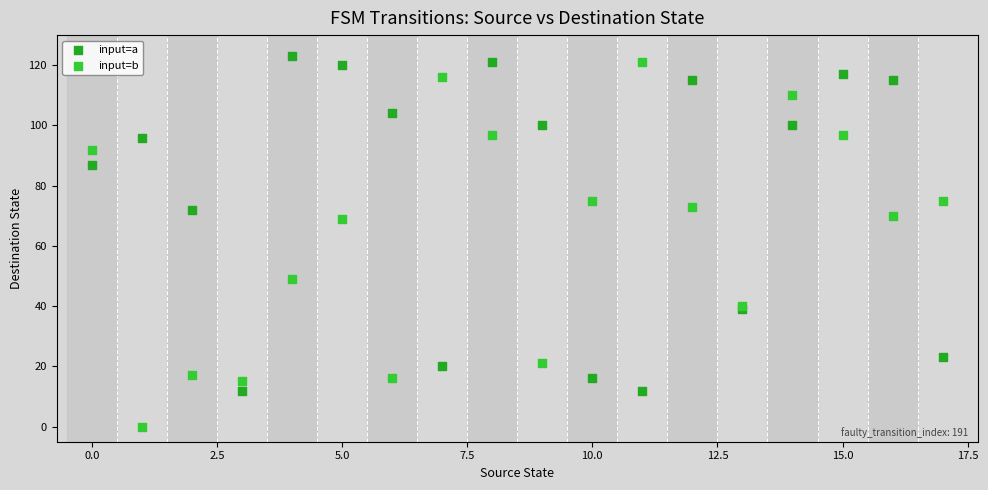

Which series has the largest Y range (max minus min)?

input=b